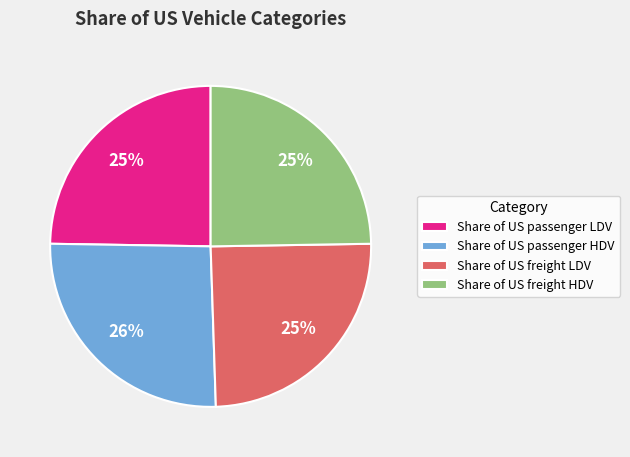

Is there a majority slice in this chart?

No